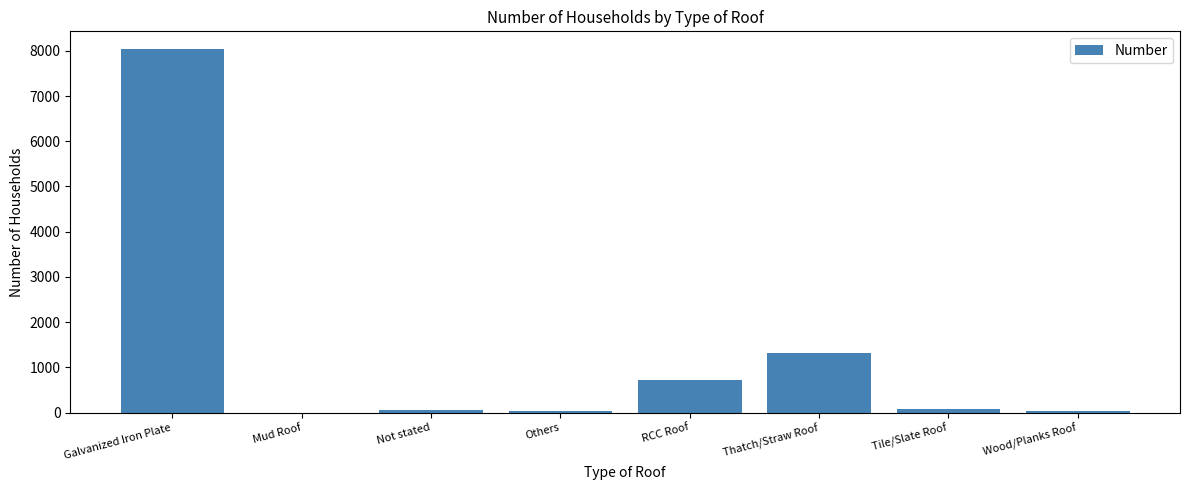

What is the average value?

1282